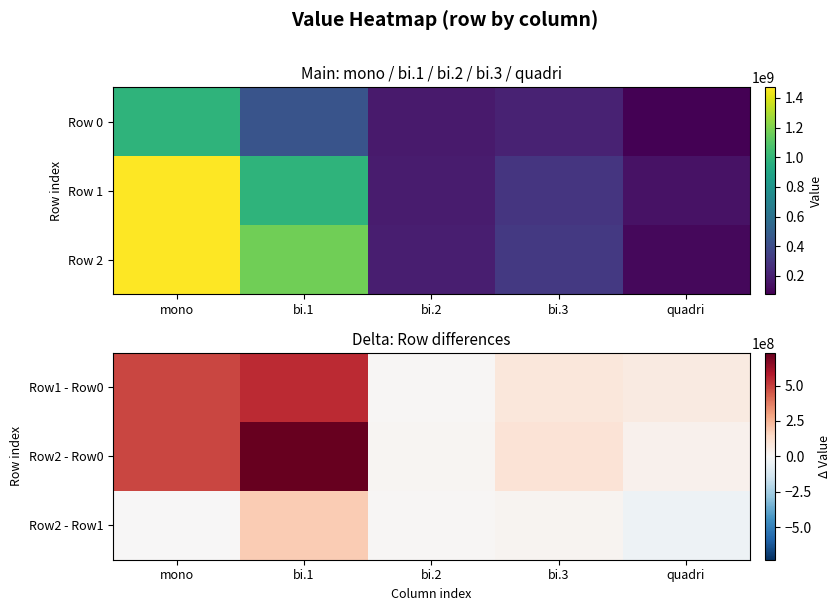

Is the value of Row2 - Row0 at bi.3 greater than the value of Row1 - Row0 at bi.2?

Yes